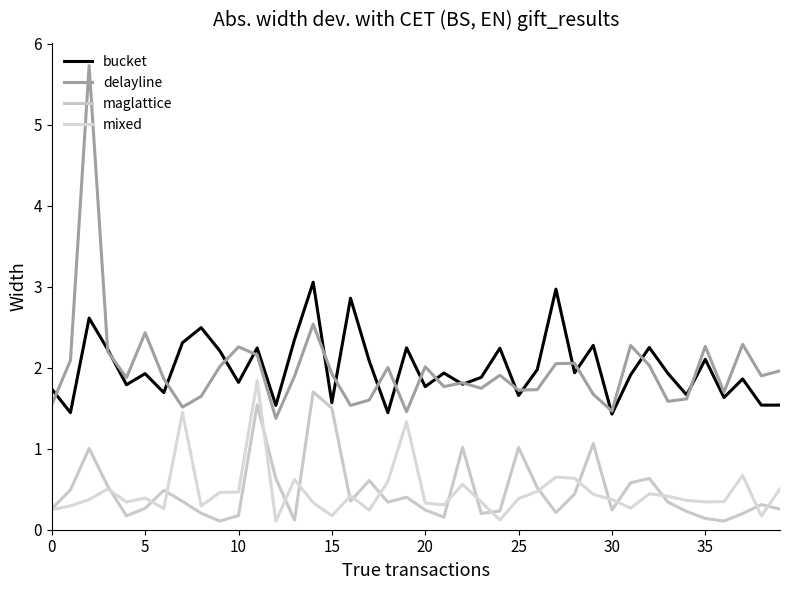

How many lines are shown in the chart?

4